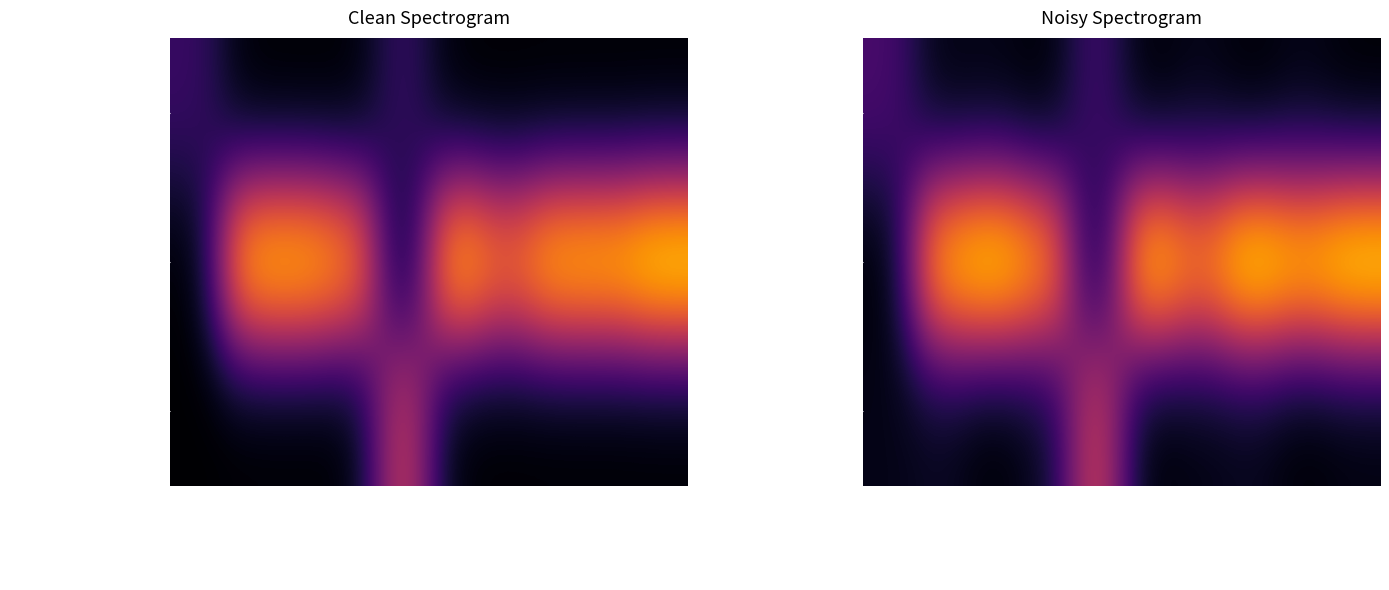

How many values in the Hours Spent - Non Project series exceed 0?

6